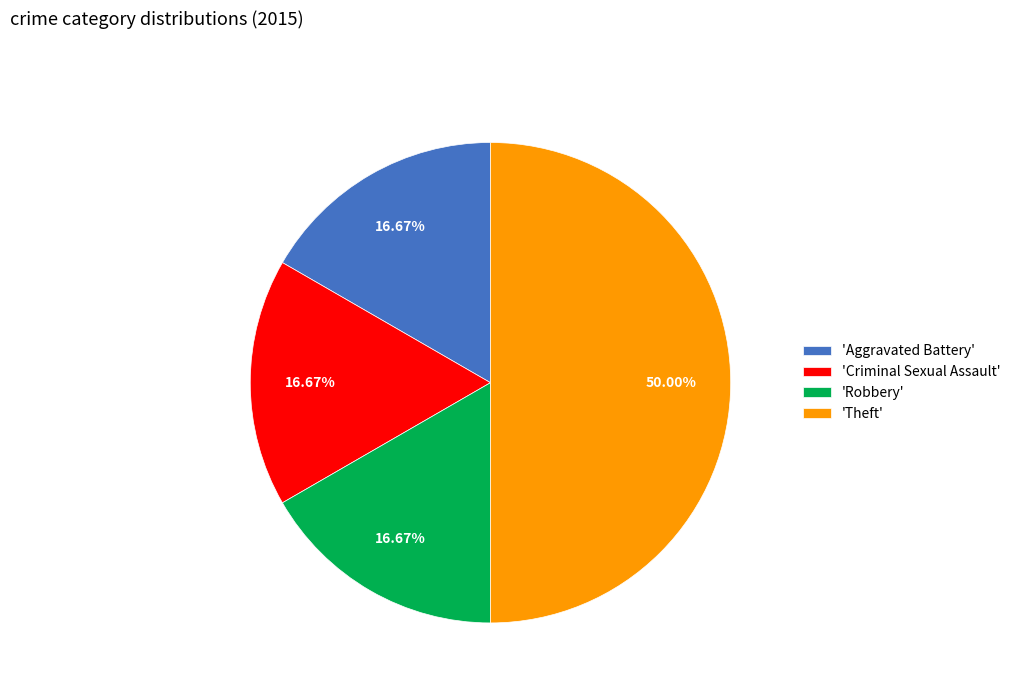

Does 'Criminal Sexual Assault' account for over 50% of the chart?

No